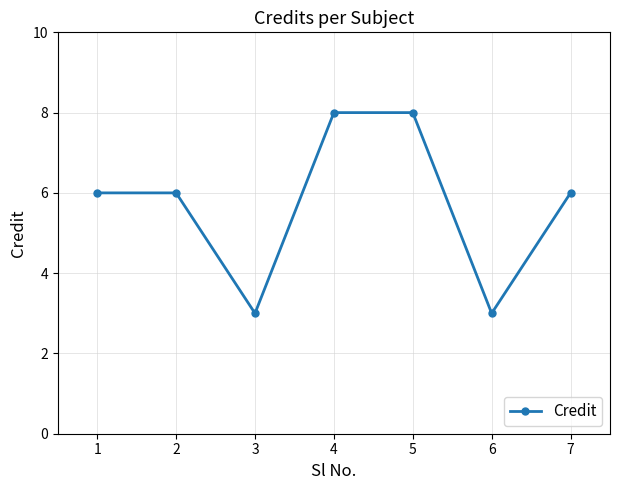

Between 5 and 6, which is larger?

5